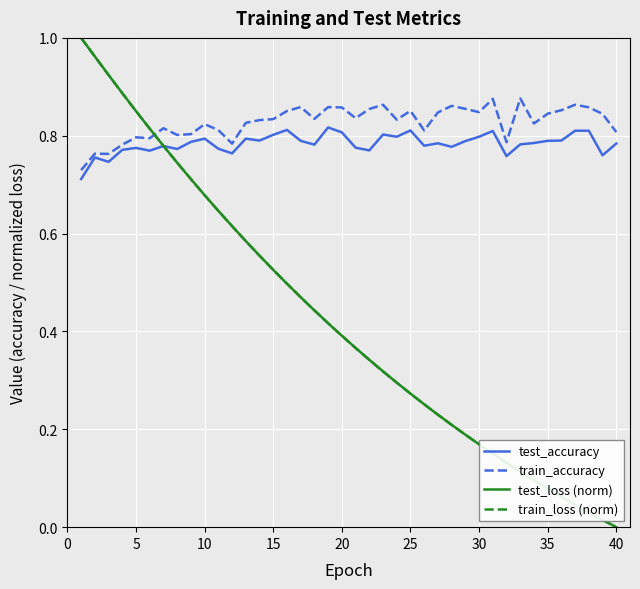

True or false: train_accuracy and test_loss (norm) cross at least once.

True